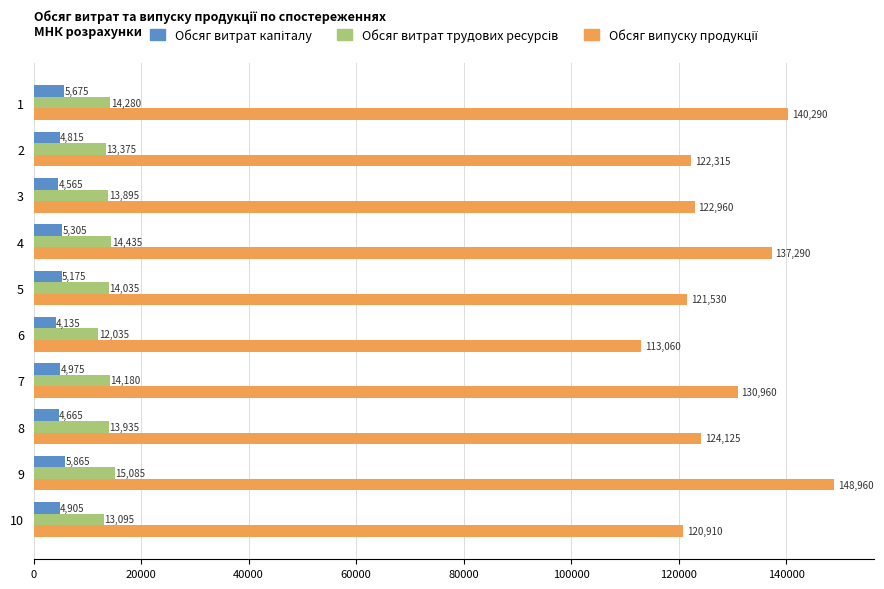

What is the spread (max minus min) of values at 5?

116355